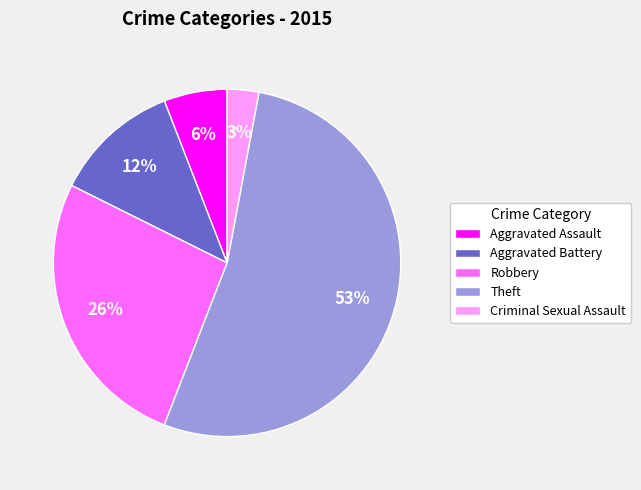

What is the smallest slice in the pie chart?

Criminal Sexual Assault